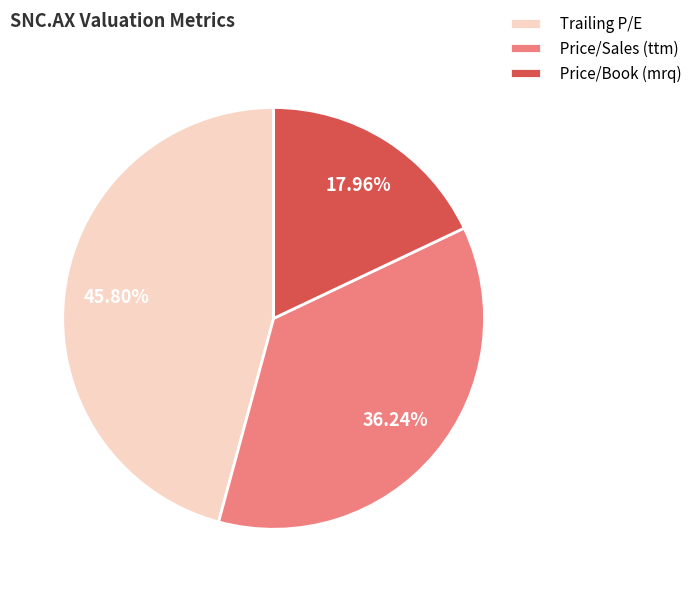

Approximately how many times larger is the value at Trailing P/E compared to Price/Book (mrq)?

2.6